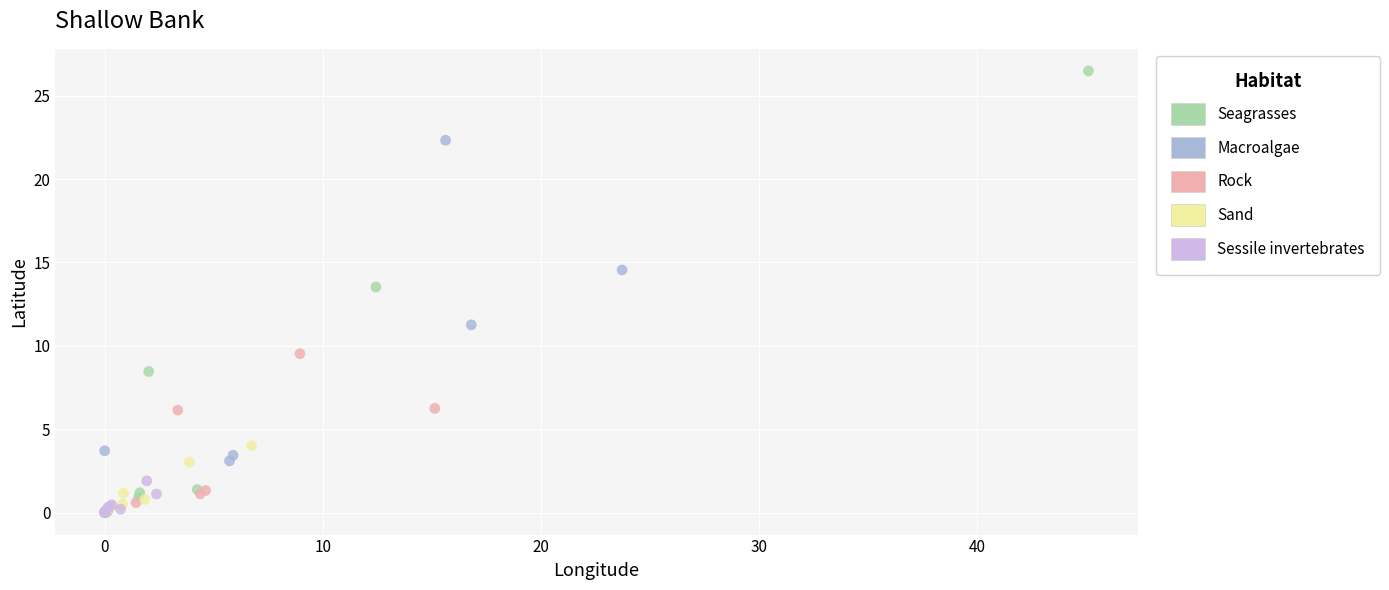

Which series reaches the maximum Y coordinate?

Seagrasses